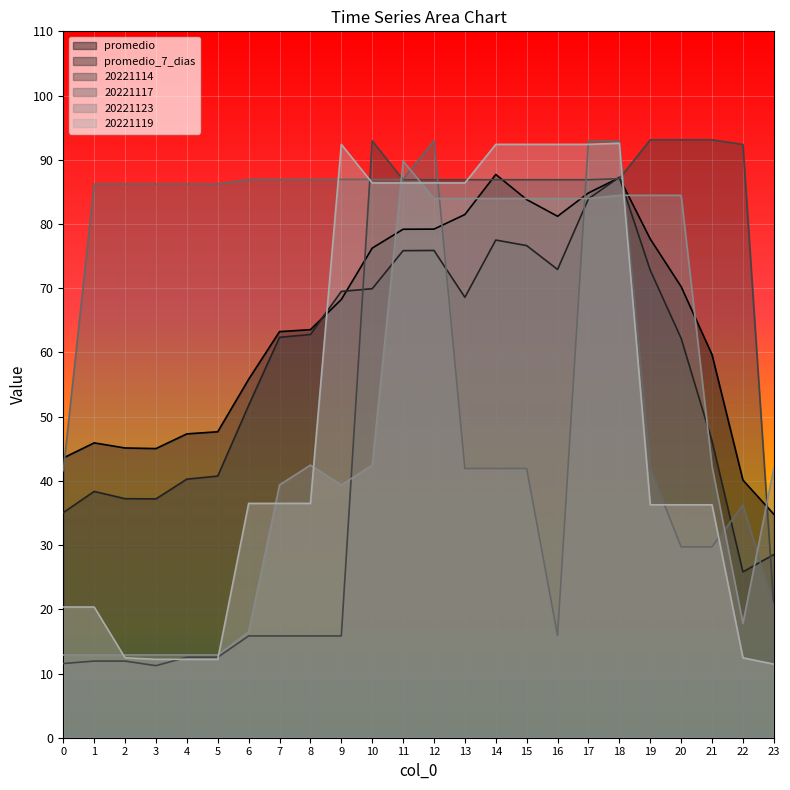

Which series has the largest total across all categories?

20221117